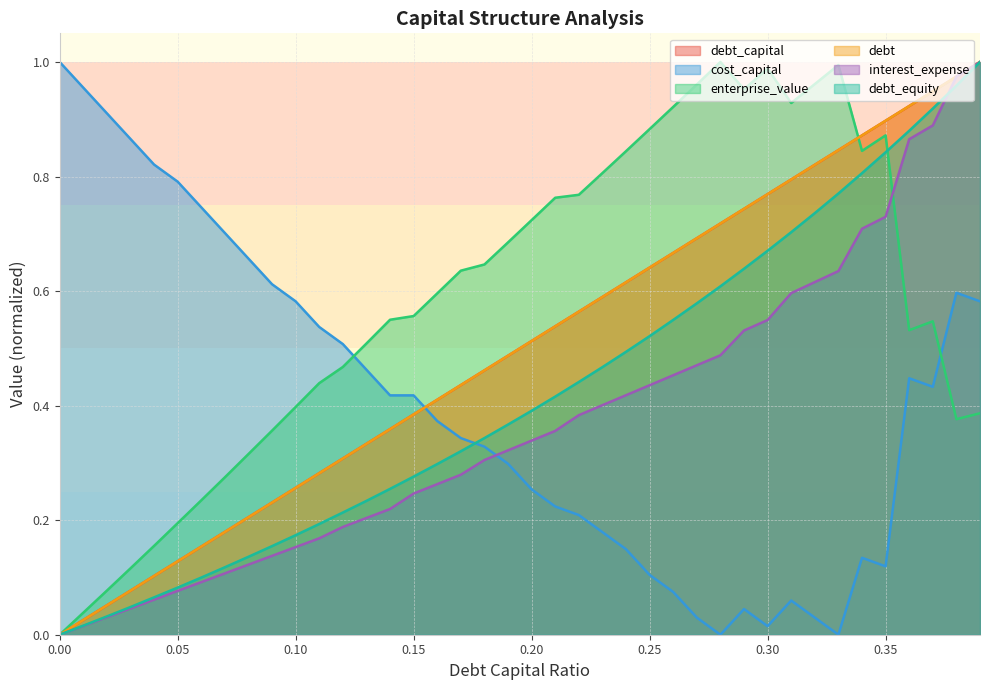

How many lines are shown in the chart?

6